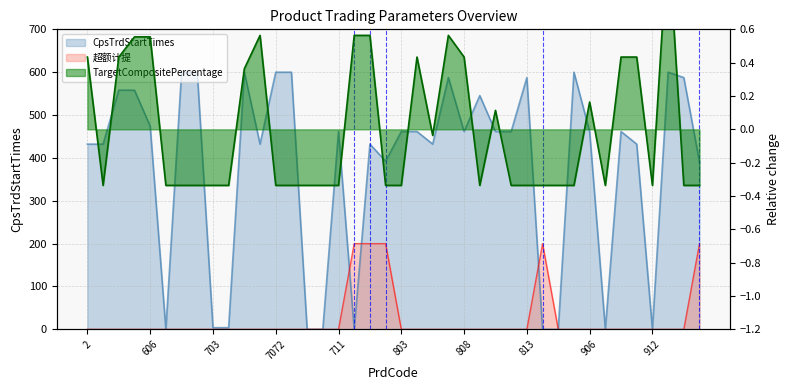

The value of 超额计提 at 907 is 0.0. True or false?

True